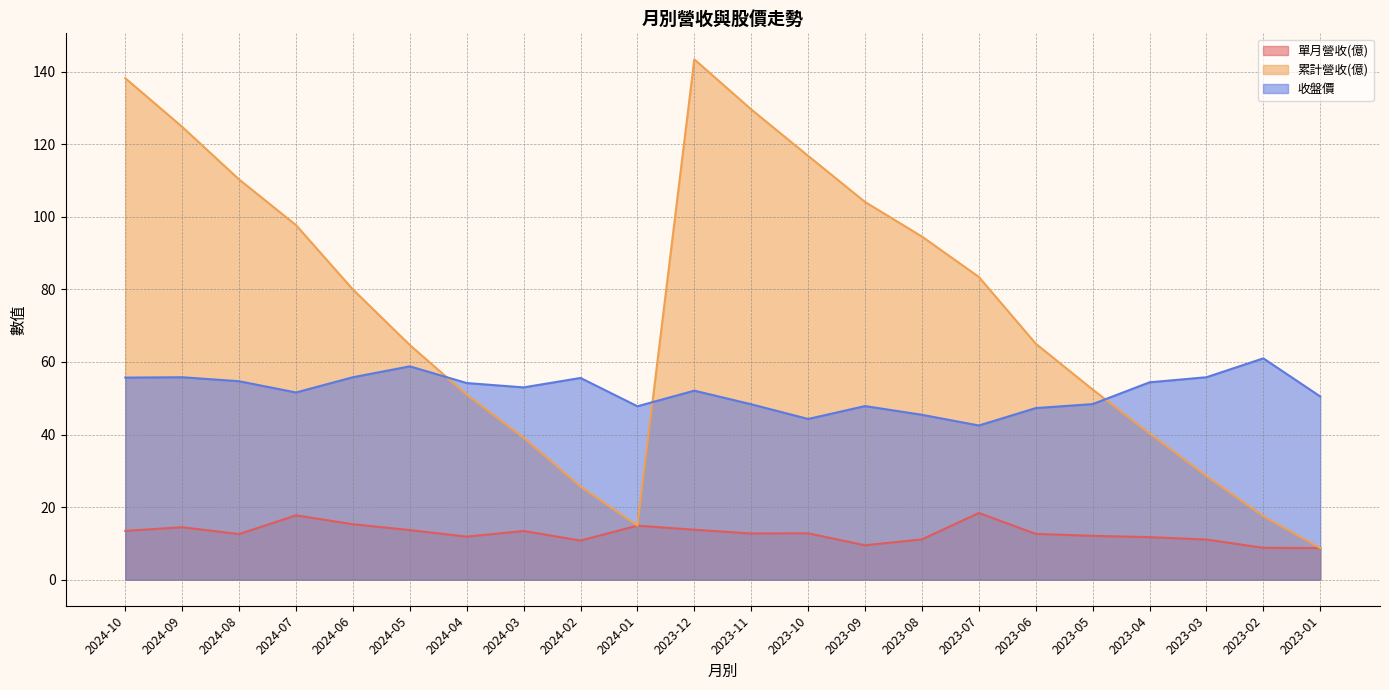

Which series has the largest total across all categories?

累計營收(億)